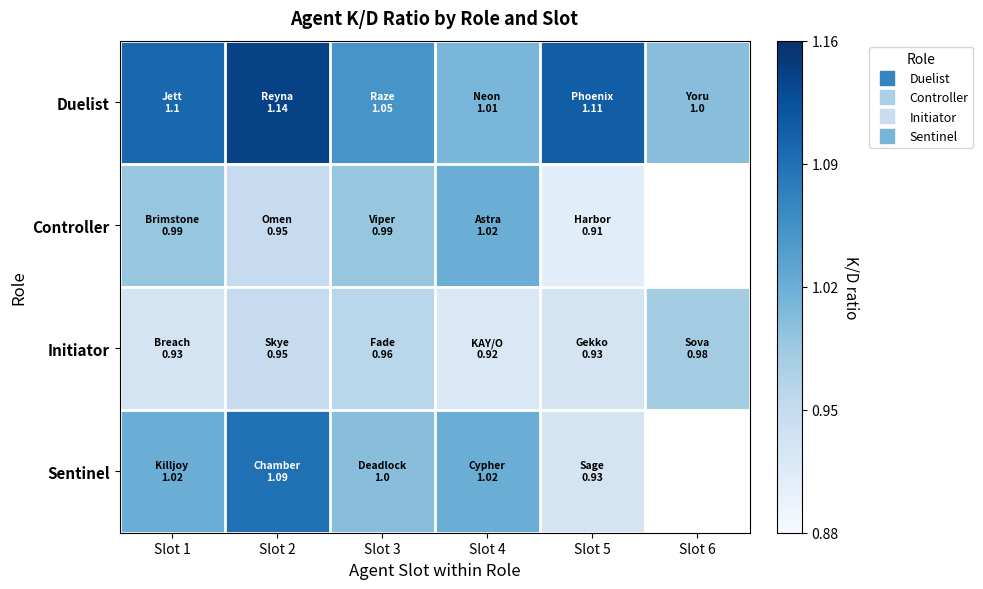

Is the value of Sentinel at Slot 2 greater than the value of Duelist at Slot 2?

No